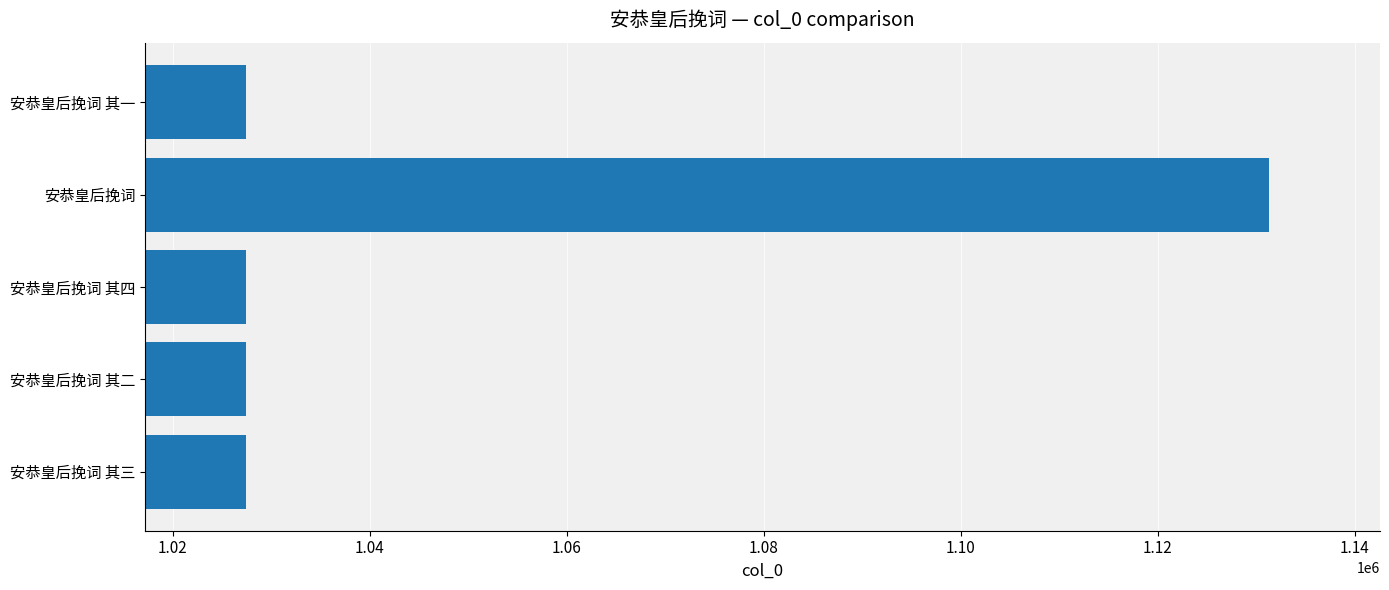

What value does the data have at 安恭皇后挽词 其二?

1027456